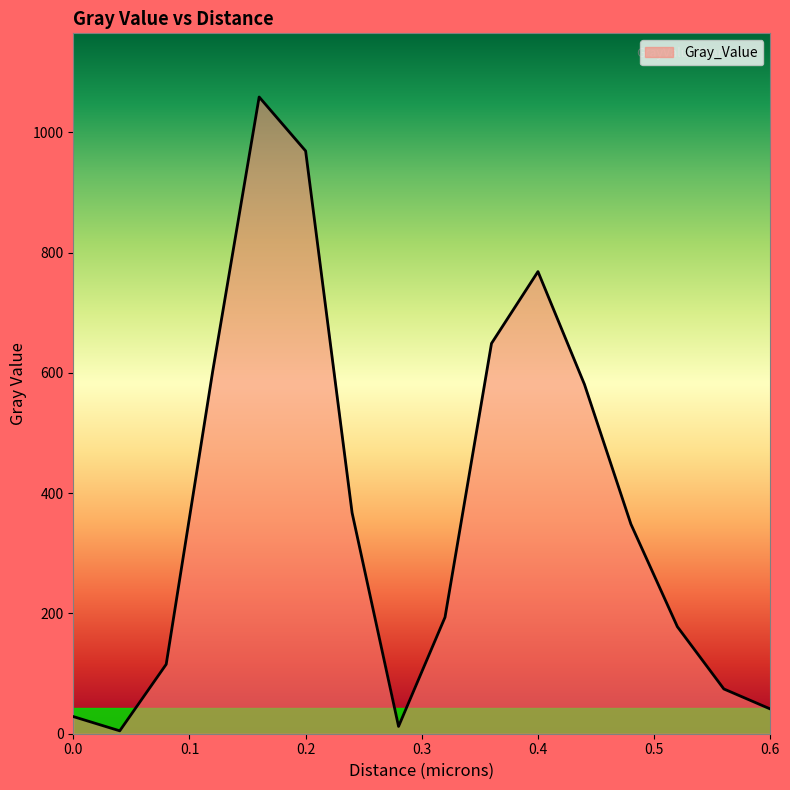

What is the difference between the maximum and minimum values?

1053.8